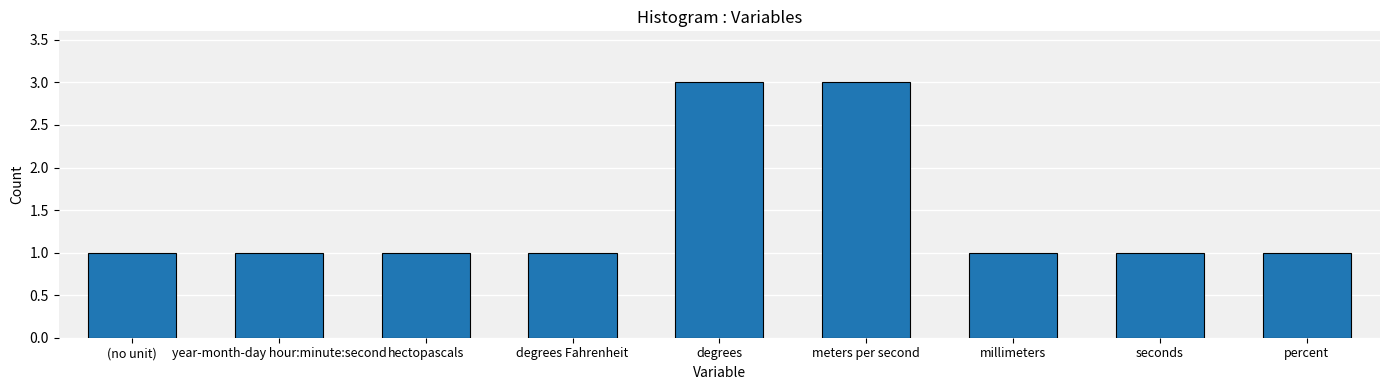

What position from the left is degrees?

5